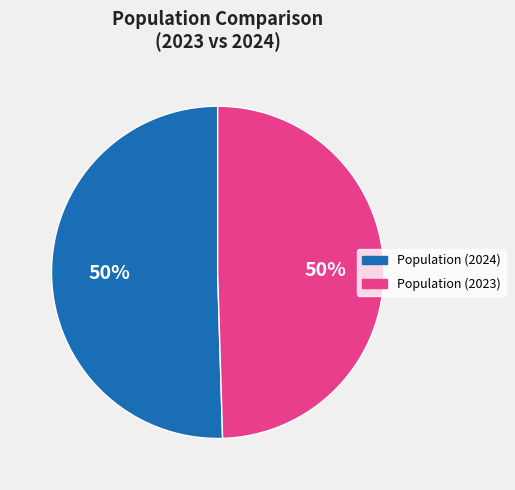

The Population (2024) slice represents 50% of the pie. True or false?

True